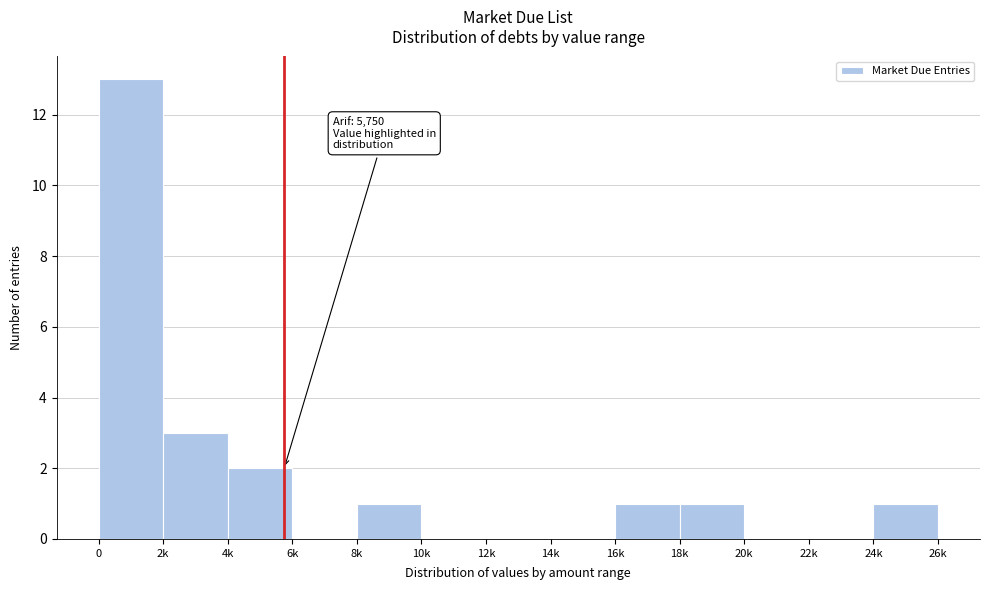

What is the sum of all values?

22